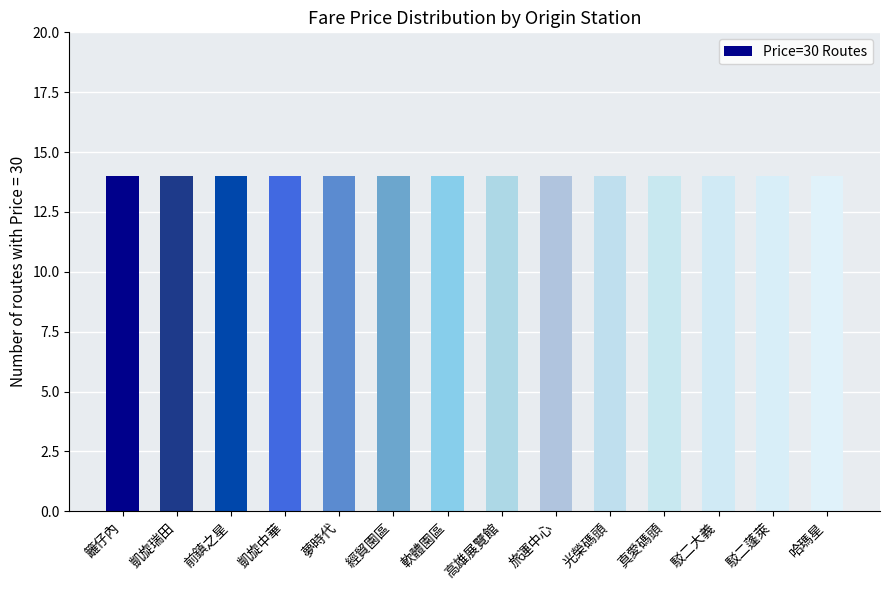

Does the chart contain any negative values?

No